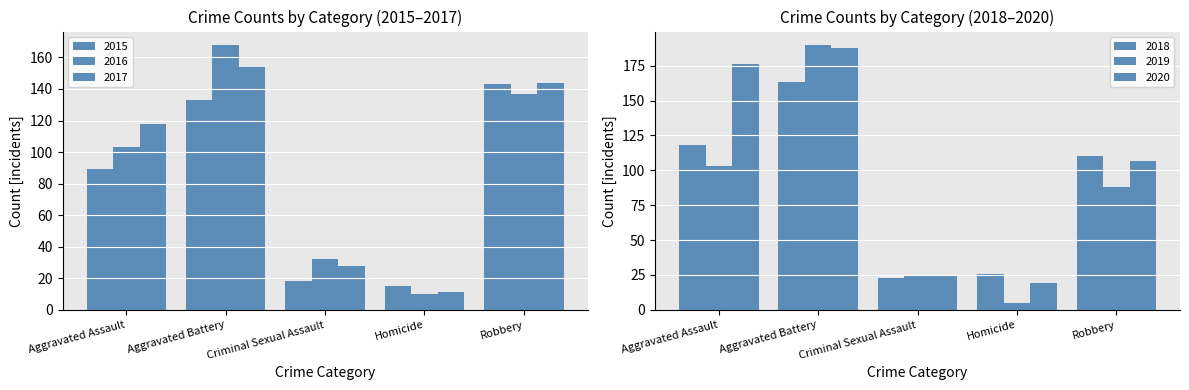

True or false: 2018 has a value of 118 at Aggravated Assault.

True